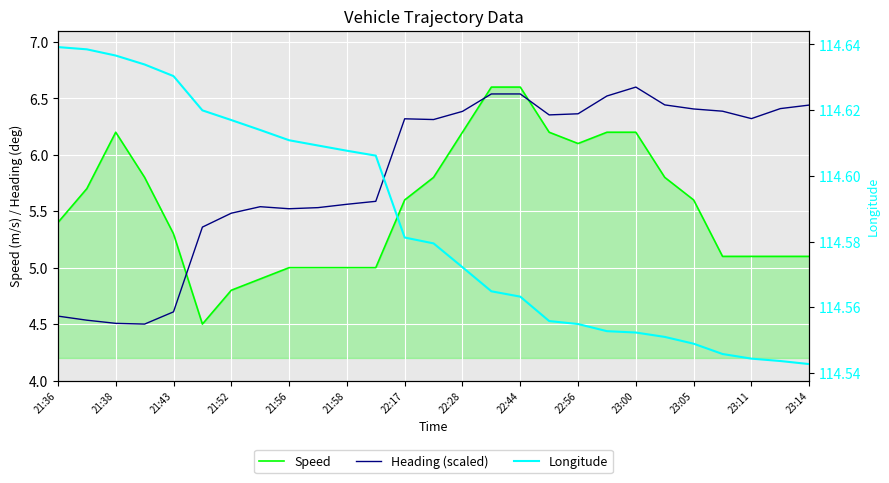

Is it true that Heading (scaled) equals 5.9 at 21:52?

False